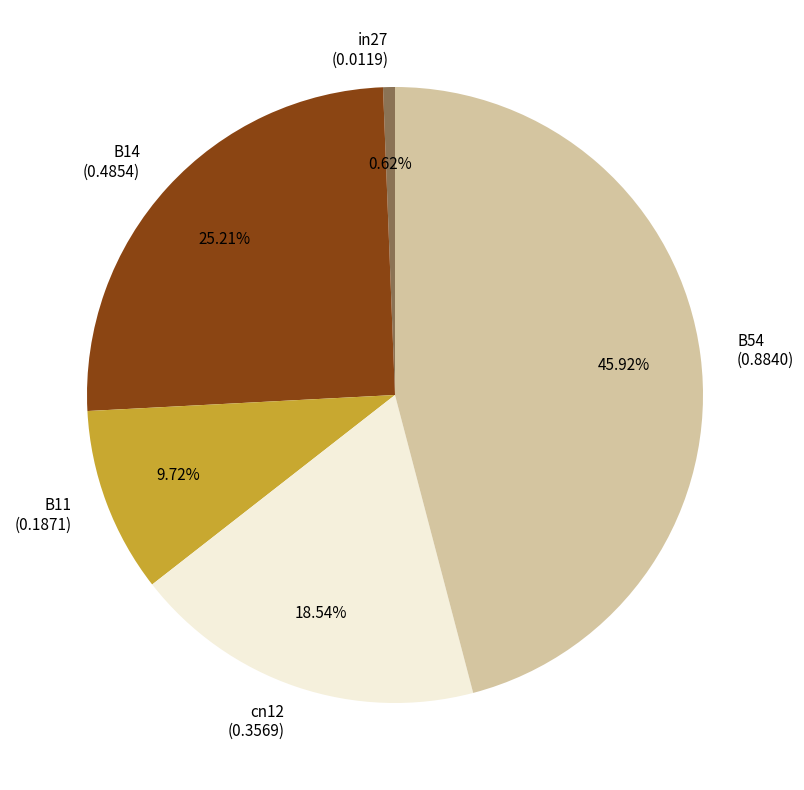

Rank the categories by value from lowest to highest.

in27, B11, cn12, B14, B54